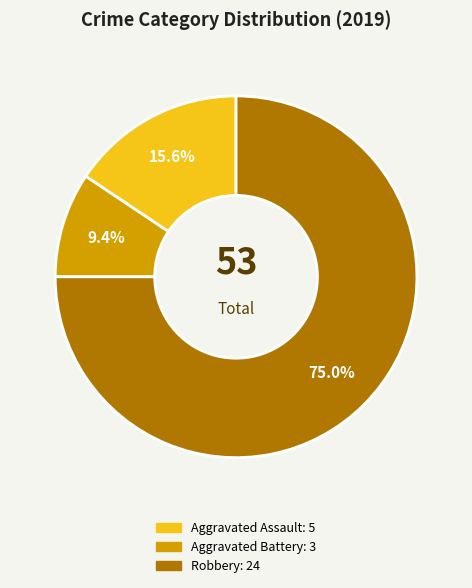

Is there a majority slice in this chart?

Yes